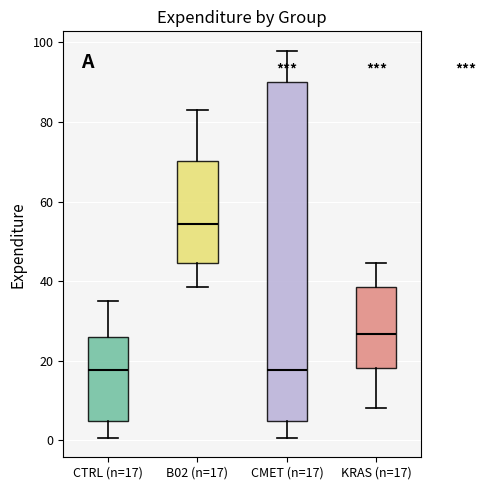

Reading left to right, transcribe this box plot: for each box, give where its median line is, the range the box spans, and where its two whiskers end, as read against the y-axis. The values are not printed on the chart, so give them approximately, as read against the axis.

CTRL (n=17): median 18, box 4 to 26, whiskers 0 to 36
B02 (n=17): median 54, box 44 to 70, whiskers 38 to 84
CMET (n=17): median 18, box 4 to 90, whiskers 0 to 98
KRAS (n=17): median 26, box 18 to 38, whiskers 8 to 44